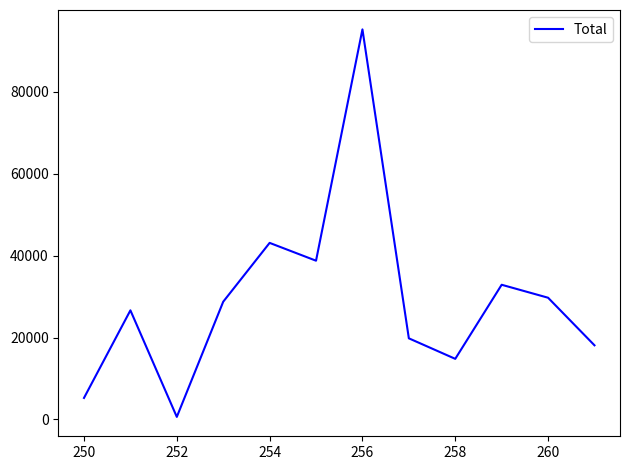

What is the difference between the maximum and minimum values?

94577.2